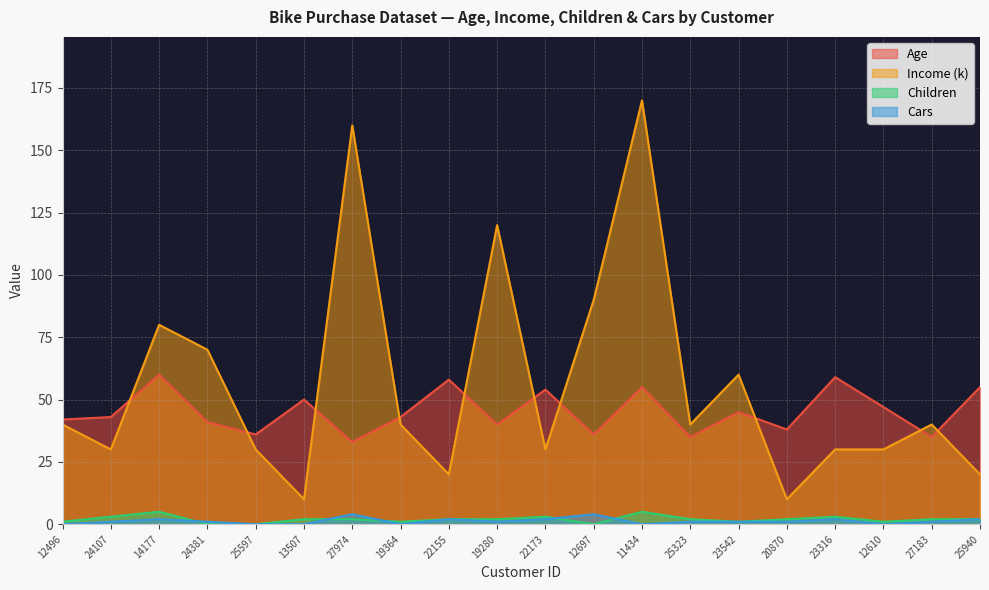

Where does the Children series first go above 2?

24107